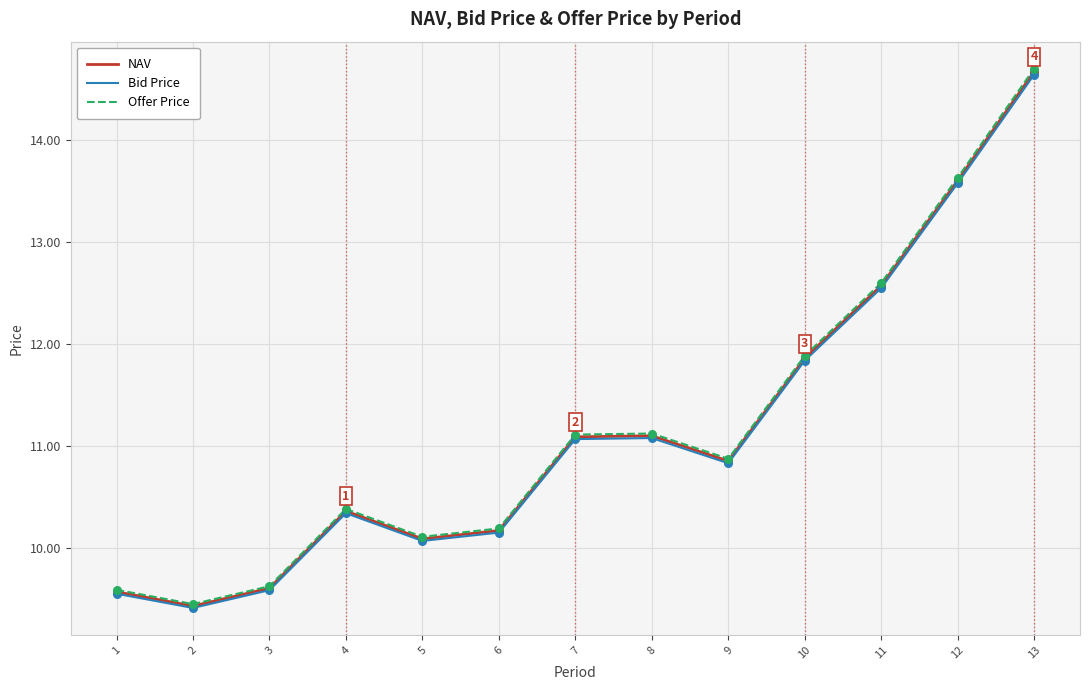

Is the value of Offer Price at 5 greater than the value of NAV at 4?

No